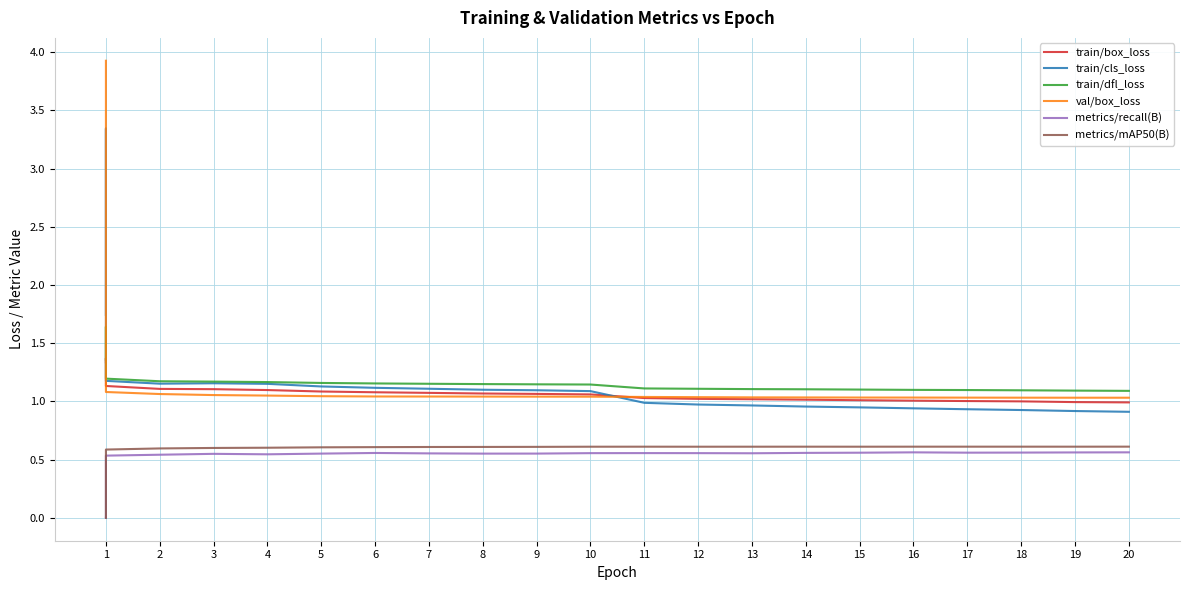

Count the metrics/mAP50(B) values in the range 0 to 1.

22